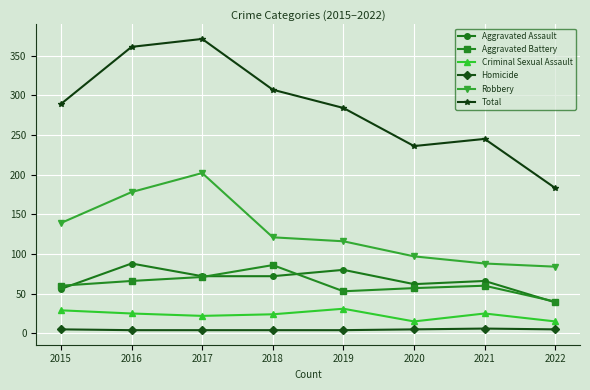

What is the lowest value of the Aggravated Assault series?

39